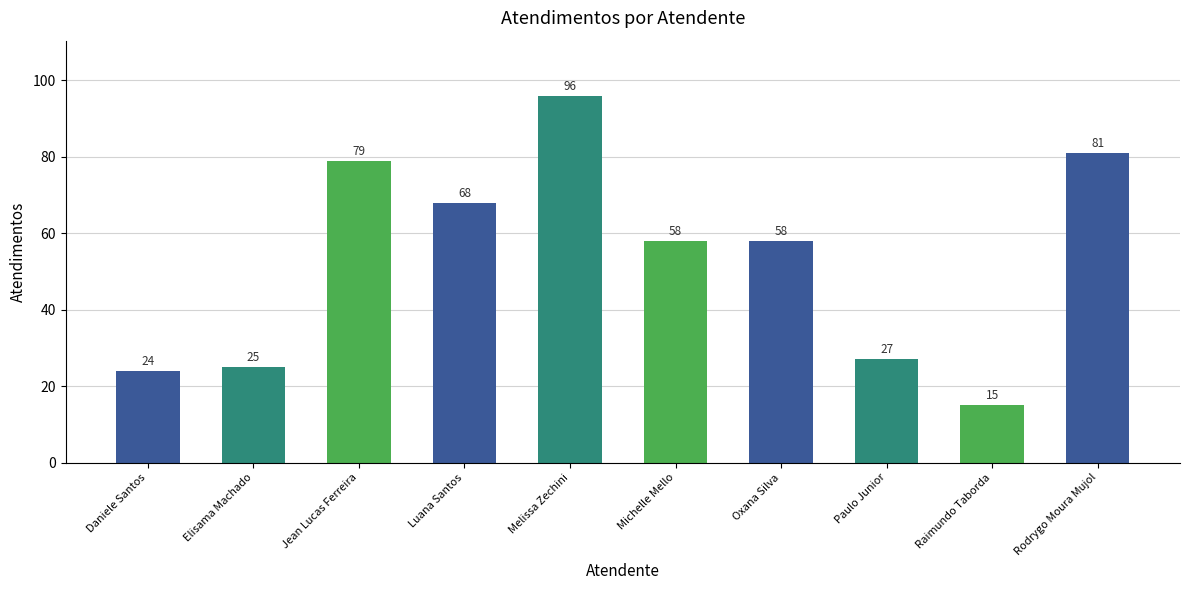

Count the number of categories in the chart.

10